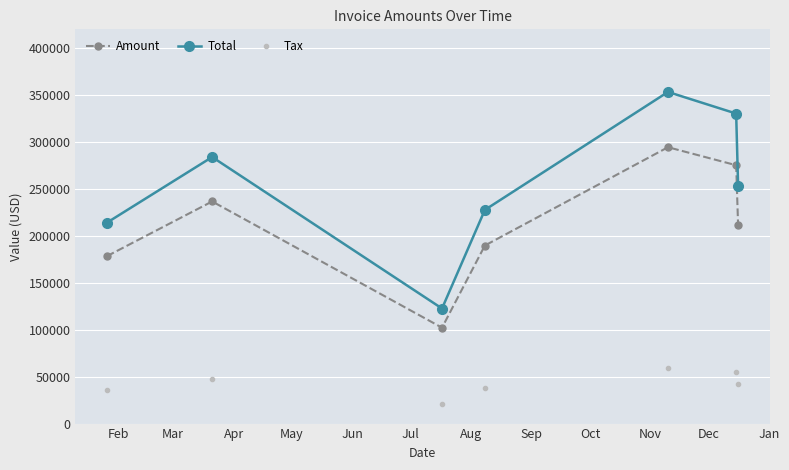

Reading left to right, transcribe all the data shown in this chart.

Amount: 178387.0	236635.0	102162.0	189686.0	294418.0	275222.0	211286.0
Total: 214064.0	283962.0	122594.0	227623.0	353302.0	330266.0	253543.0
Tax: 35677.4	47327.0	20432.4	37937.2	58883.6	55044.4	42257.2